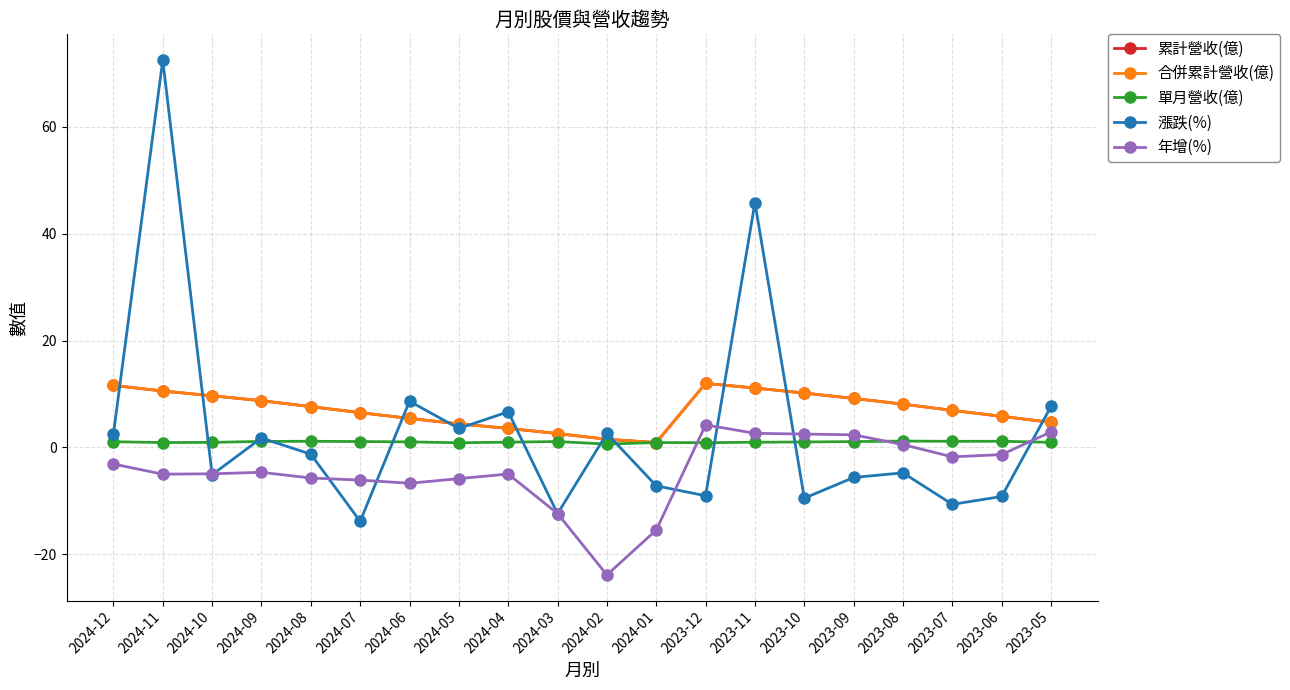

At how many categories does at least one series exceed 3?

17